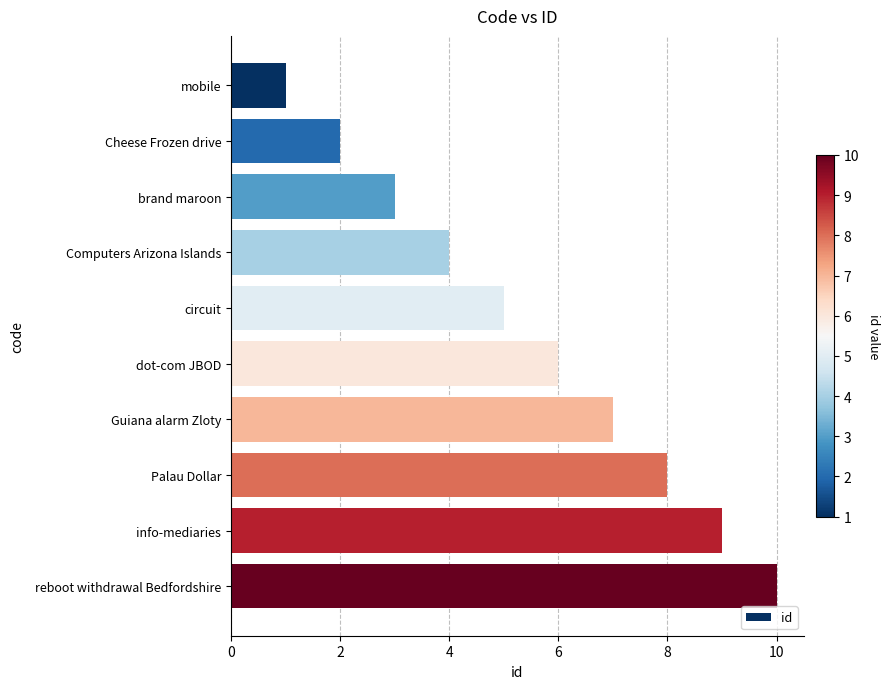

At which category does the chart reach its peak across all series?

reboot withdrawal Bedfordshire